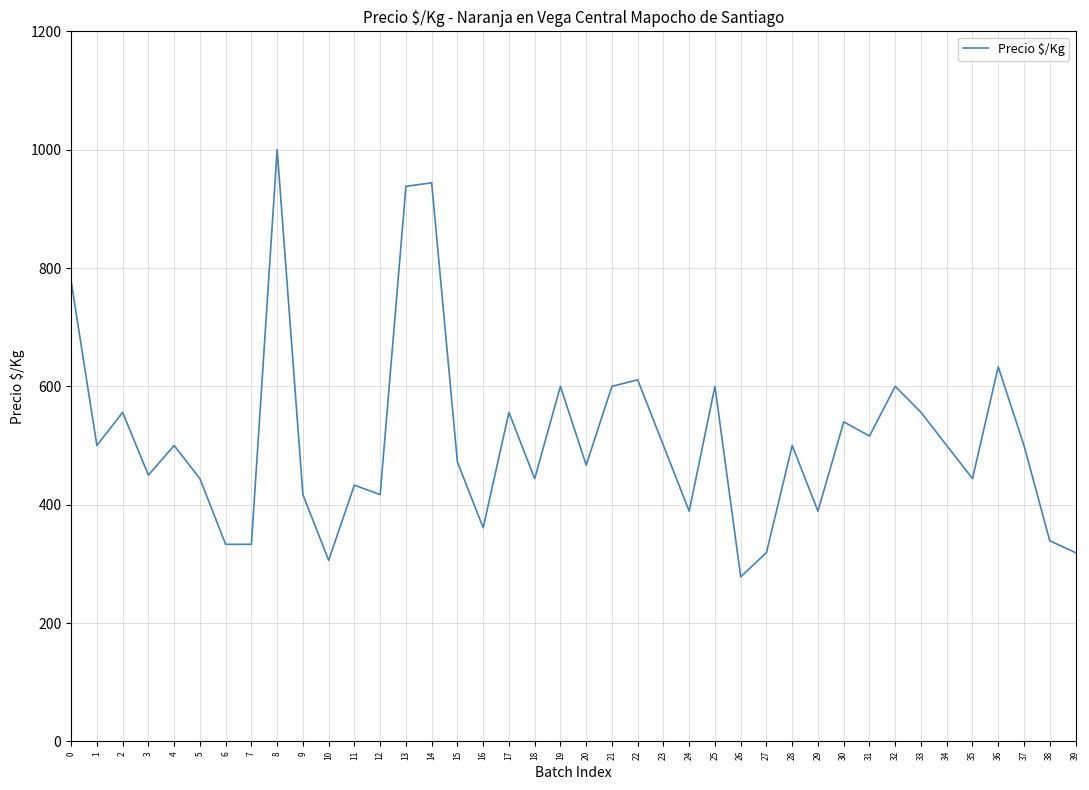

Reading right to left, list all the values displayed in this chart.

39=319	38=339	37=500	36=633	35=444	34=500	33=556	32=600	31=516	30=540	29=389	28=500	27=319	26=278	25=600	24=389	23=500	22=611	21=600	20=467	19=600	18=444	17=556	16=361	15=472	14=944	13=938	12=417	11=433	10=306	9=417	8=1000	7=333	6=333	5=444	4=500	3=450	2=556	1=500	0=778